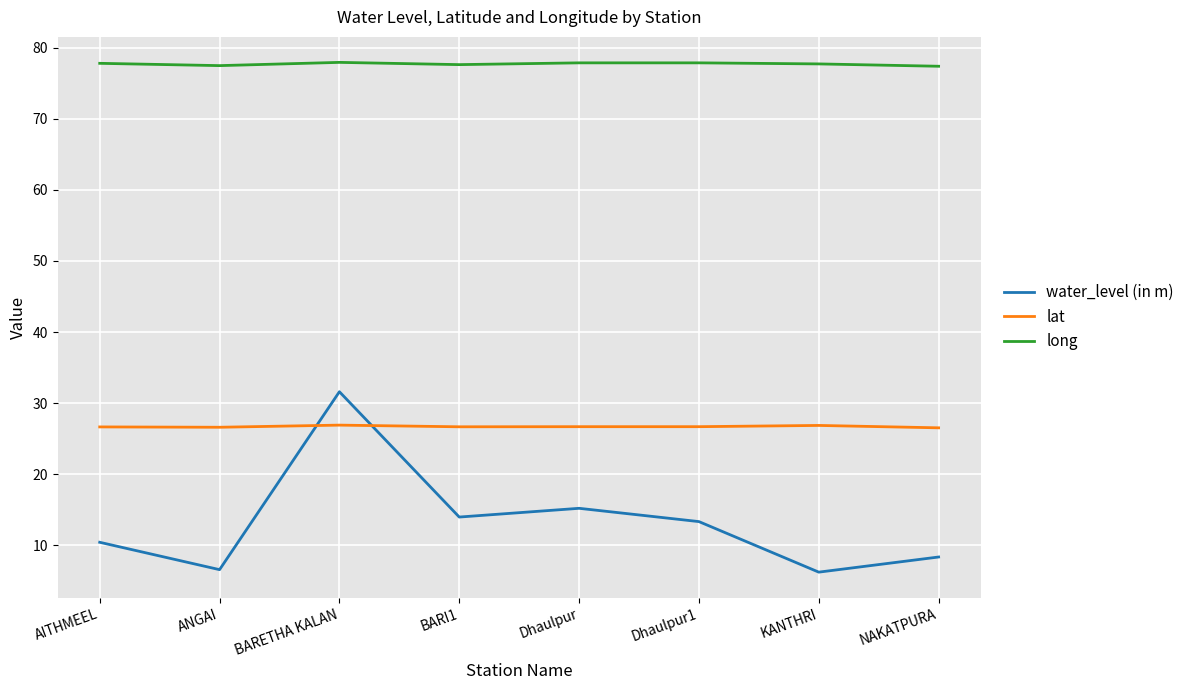

List the series in order of their overall mean, highest first.

long, lat, water_level (in m)